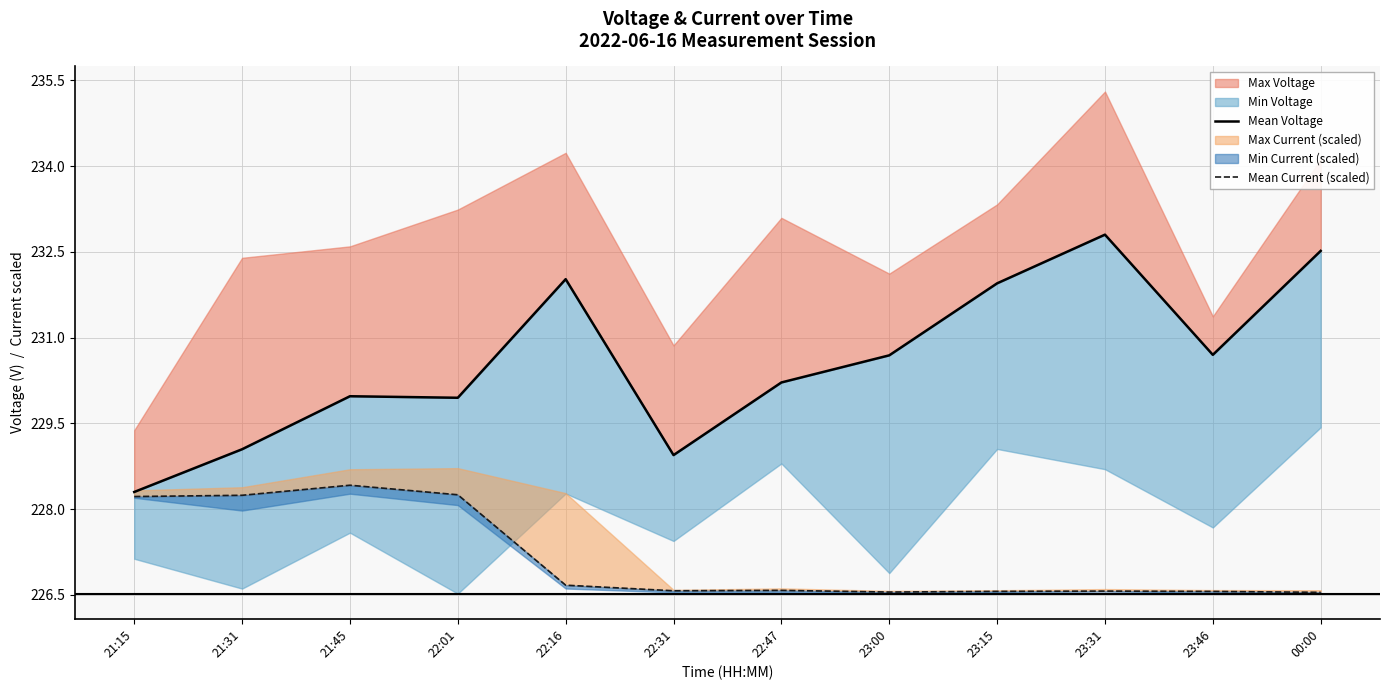

Where is the first local maximum for Mean Voltage?

21:45